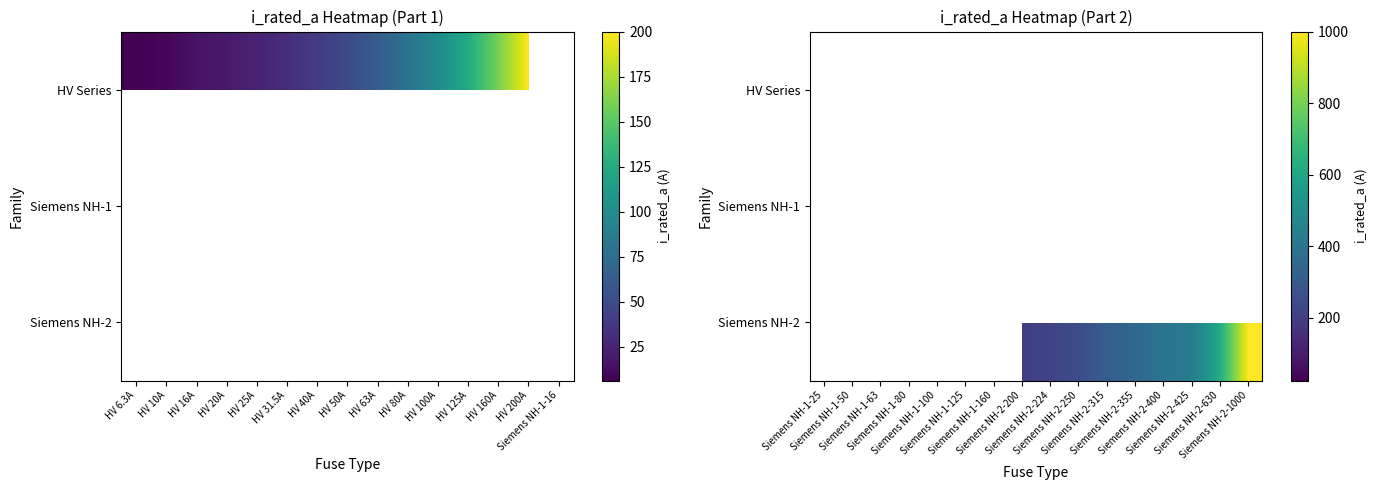

How many values in the Siemens NH-2 series are below 224?

1